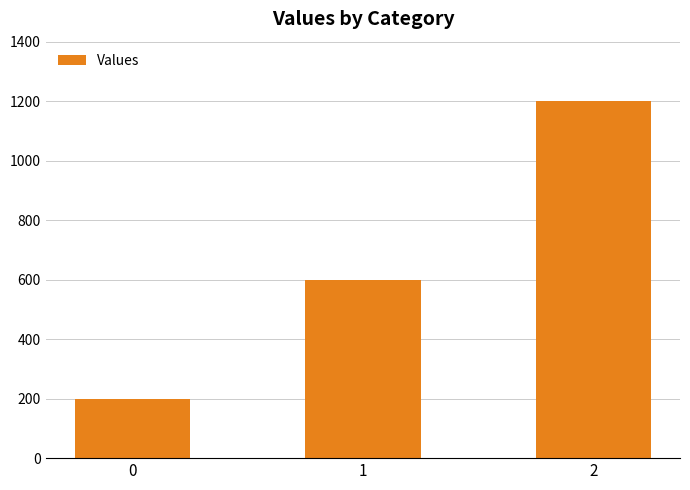

List the labels in order of value, smallest first.

0, 1, 2